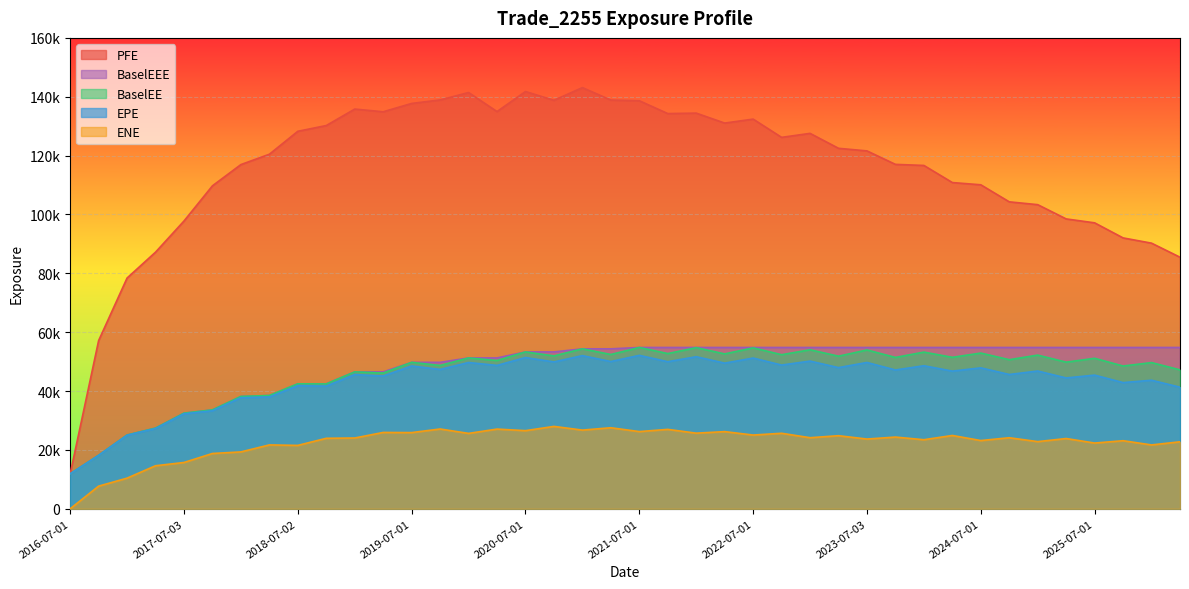

The PFE series shows 122481.0 at 2023-04-03. True or false?

True